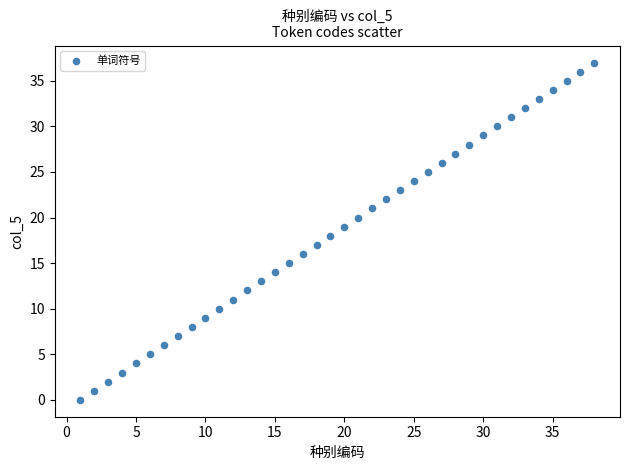

What is the range of Y values (max minus min)?

37